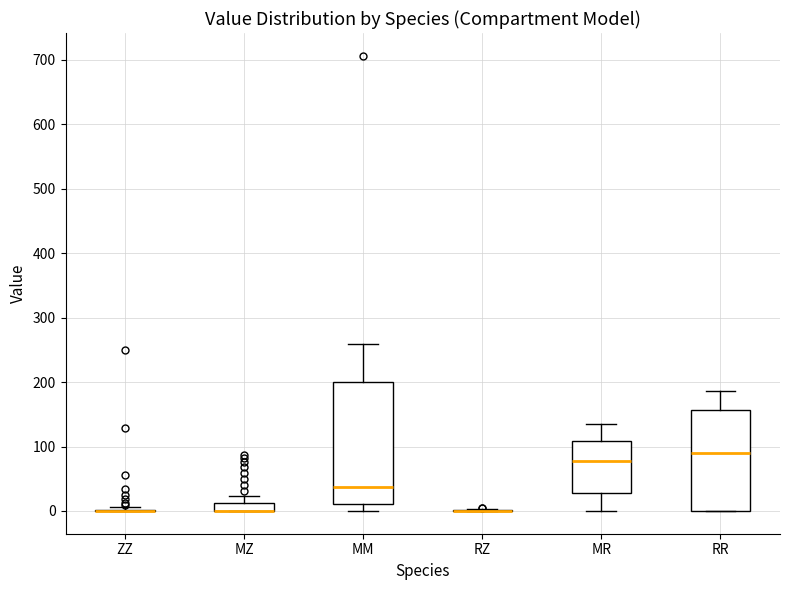

Where is the lower edge of the box for MR on the y-axis? The values are not printed on the chart, so give them approximately, as read against the axis.

30